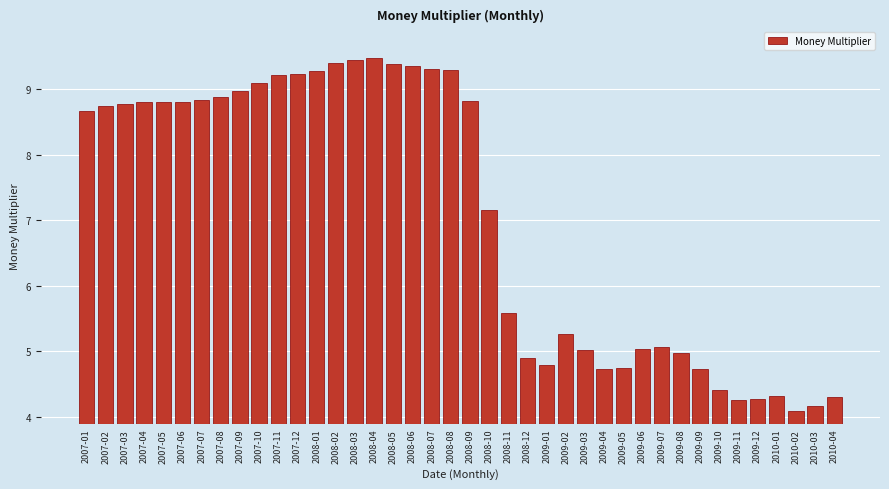

Is it true that the value at 2007-04 is 13.2?

False